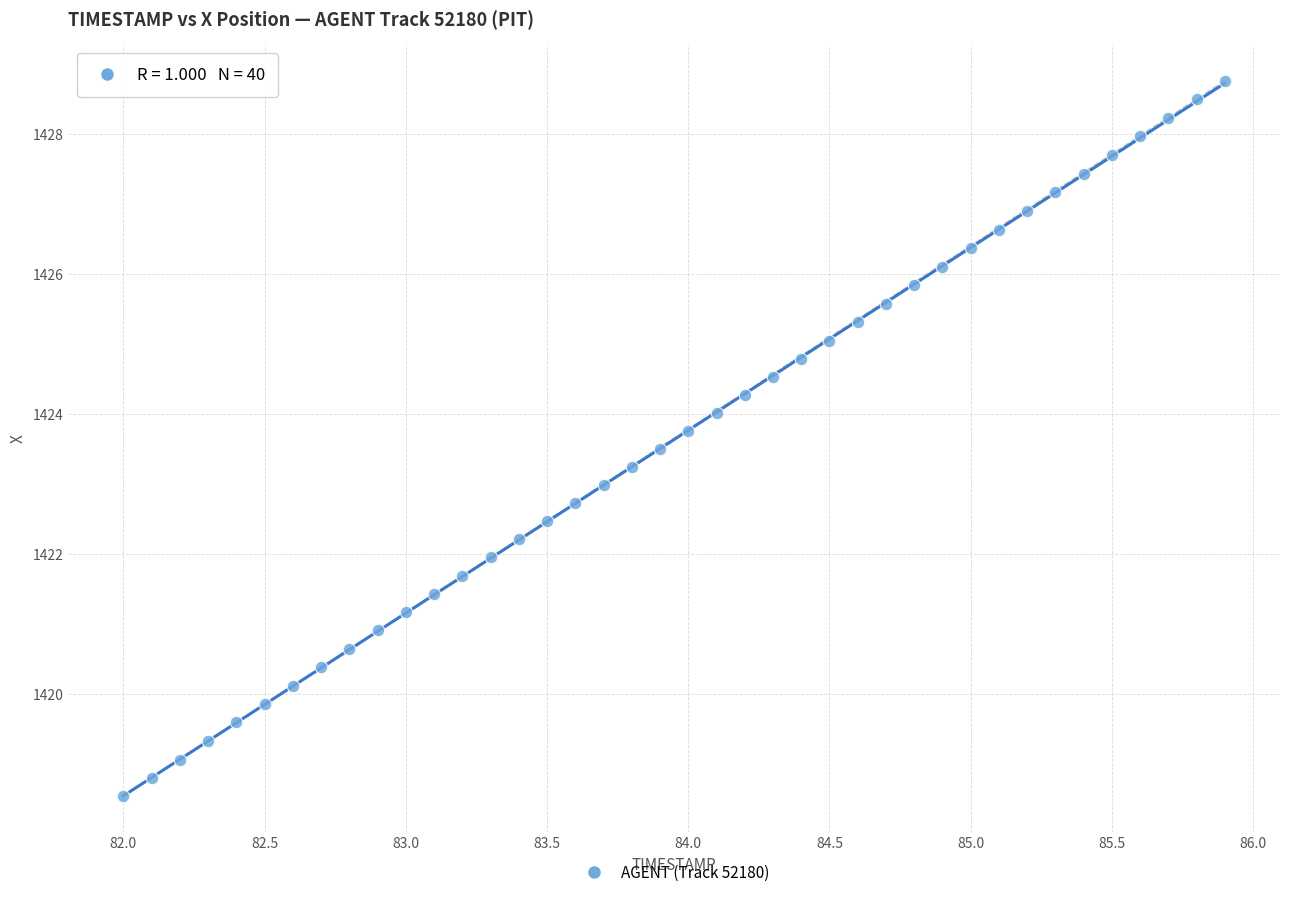

What is the range of X values (max minus min)?

3.9